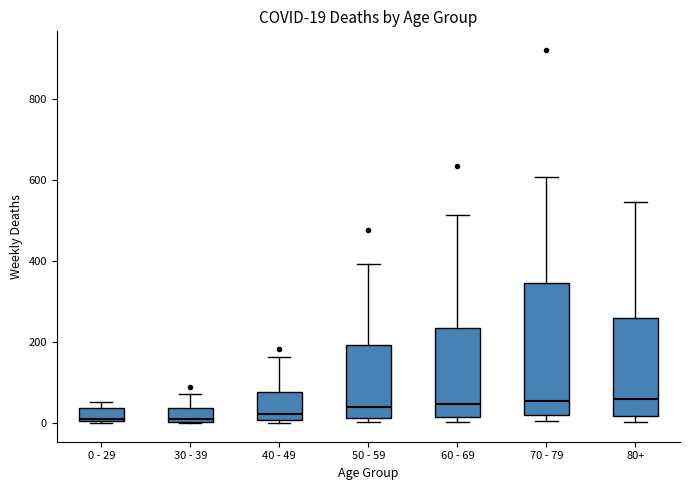

Comparing the boxes themselves (not the whiskers), which one is the tallest?

70 - 79